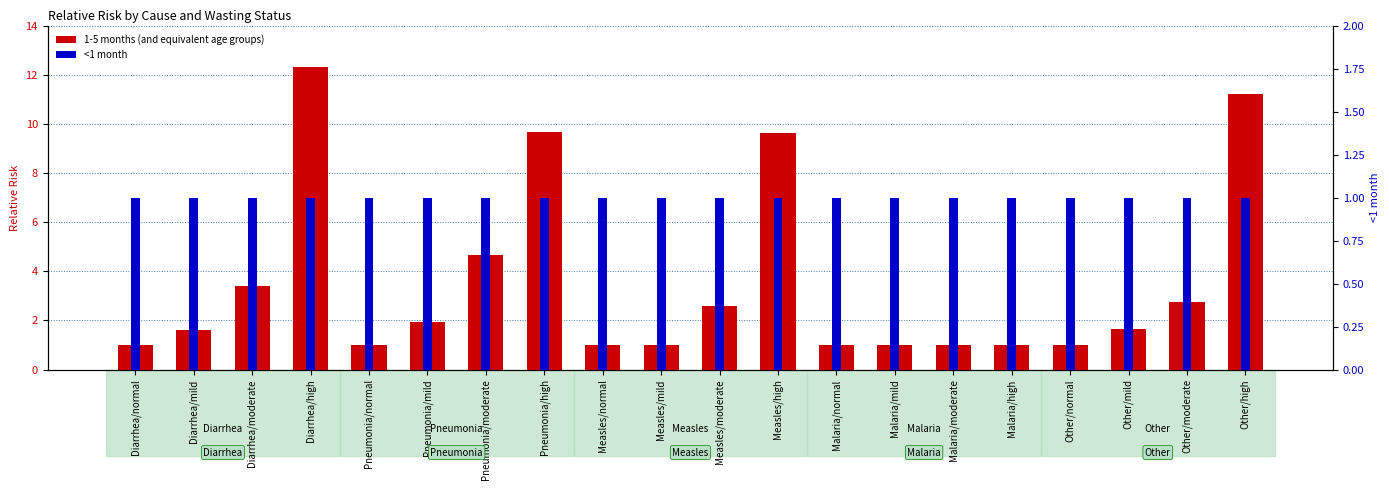

Between Measles/moderate and Pneumonia/moderate, which is larger?

Pneumonia/moderate